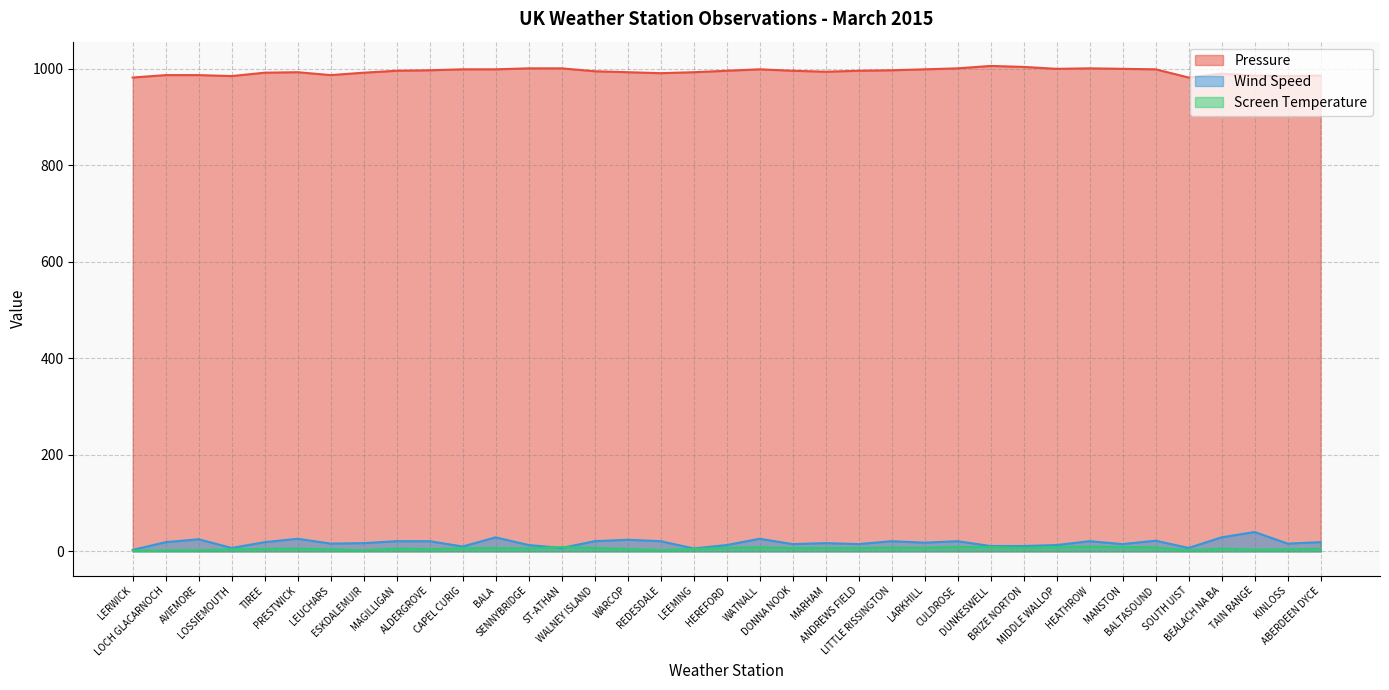

Rank the series at LARKHILL from highest to lowest value.

Pressure, Wind Speed, Screen Temperature